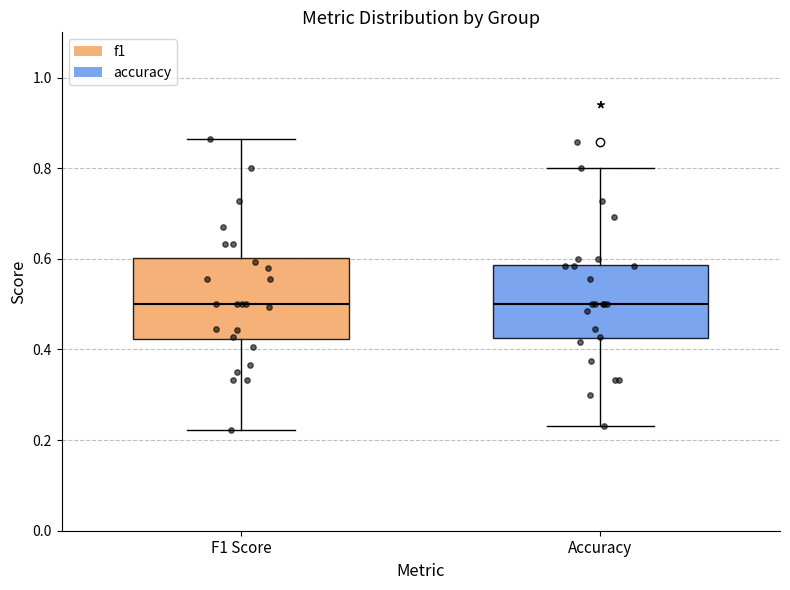

Reading left to right, transcribe this box plot: for each box, give where its median line is, the range the box spans, and where its two whiskers end, as read against the y-axis. The values are not printed on the chart, so give them approximately, as read against the axis.

F1 Score: median 0.50, box 0.42 to 0.60, whiskers 0.22 to 0.86
Accuracy: median 0.50, box 0.42 to 0.58, whiskers 0.24 to 0.80